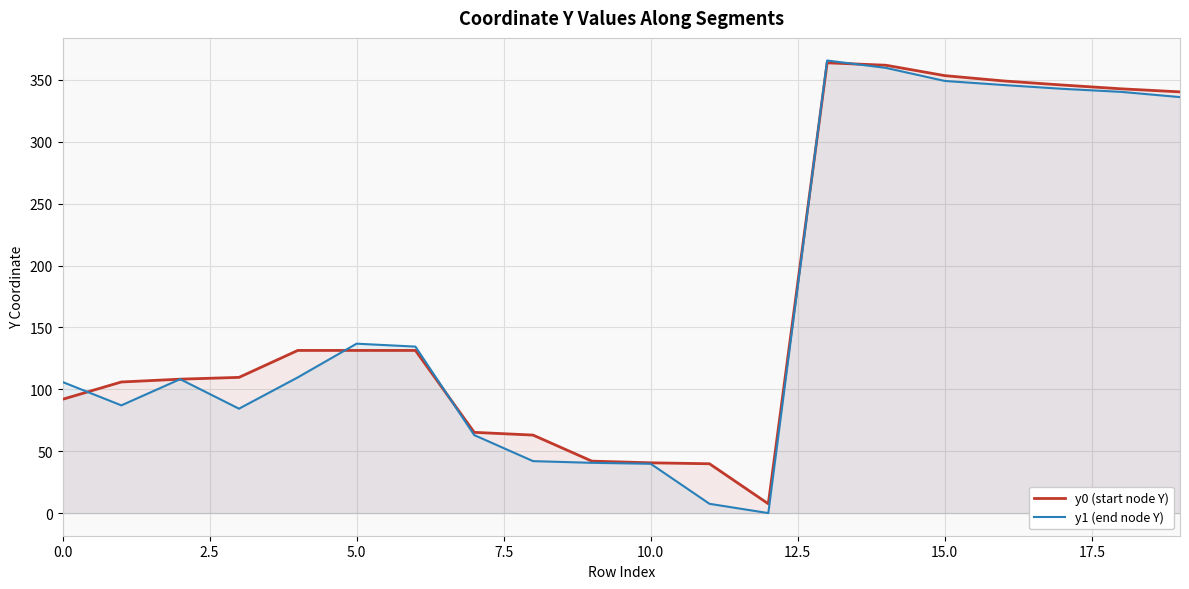

Which series has the widest spread of values?

y1 (end node Y)